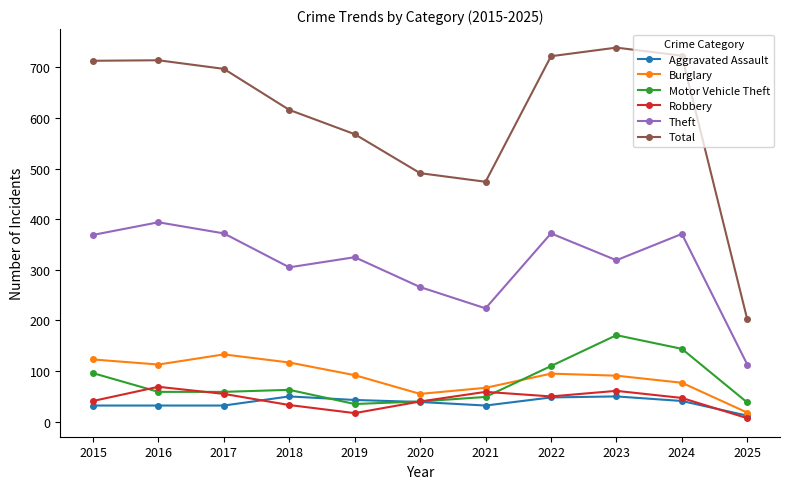

What is the sum of the Burglary values at 2023 and 2018?

208